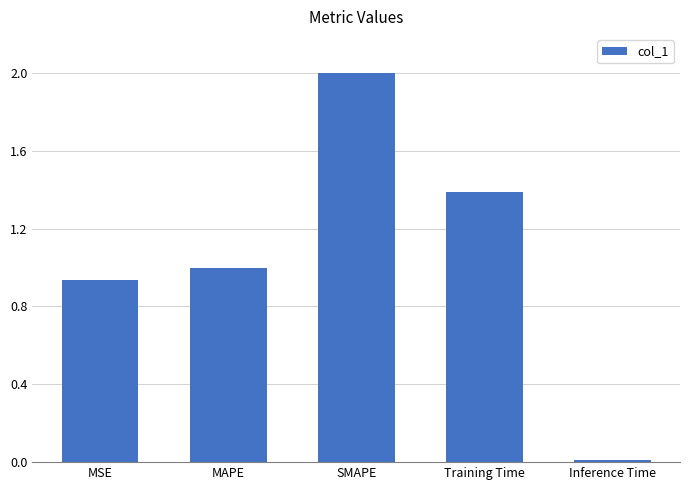

What is the sum of all values?

5.3